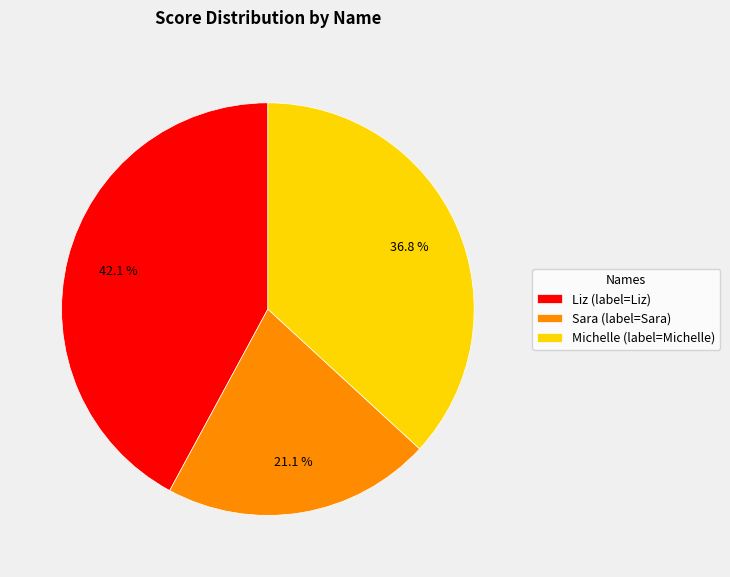

Which slice is the largest?

Liz